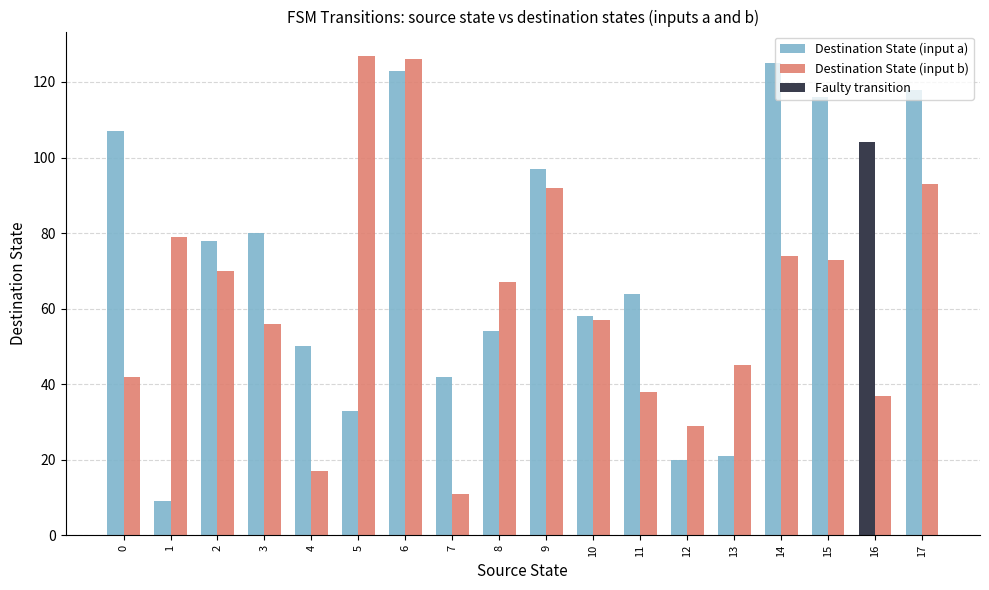

Reading left to right, what are all the values shown in this chart?

Destination State (input a): 107	9	78	80	50	33	123	42	54	97	58	64	20	21	125	116	104	118
Destination State (input b): 42	79	70	56	17	127	126	11	67	92	57	38	29	45	74	73	37	93